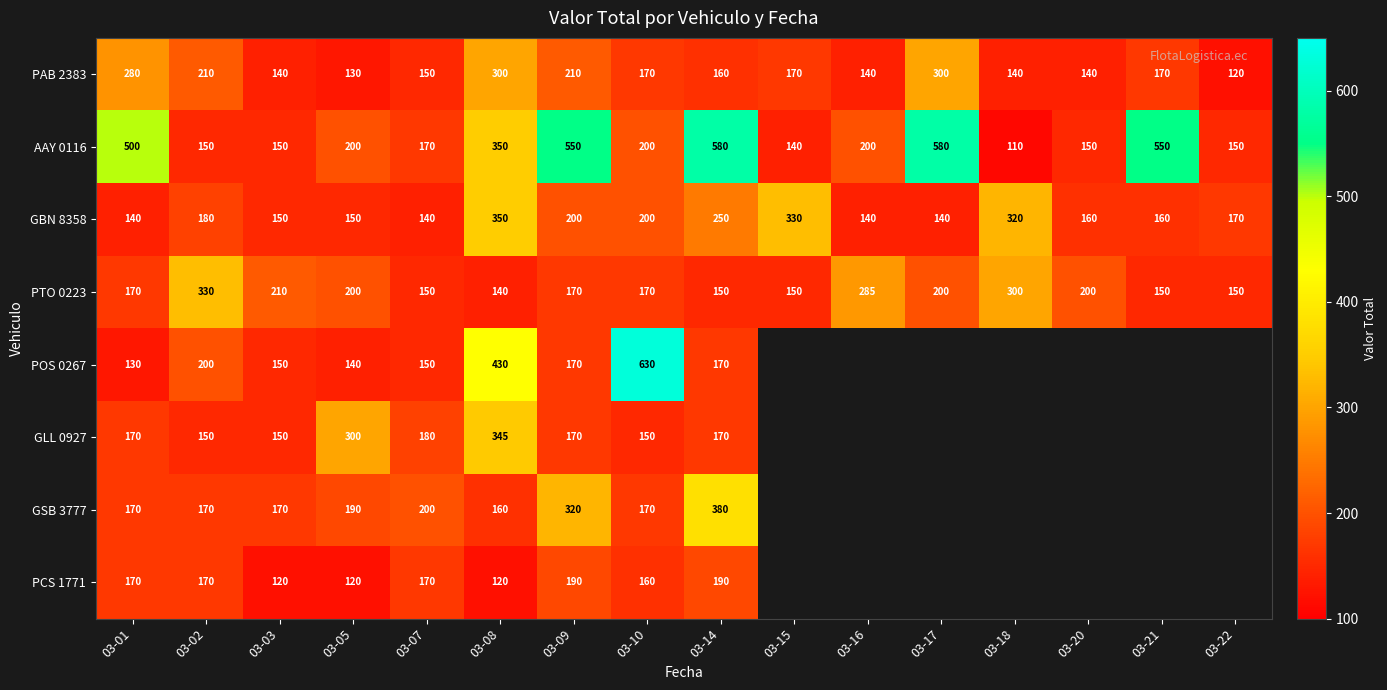

True or false: PAB 2383 has a value of 104 at 03-17.

False